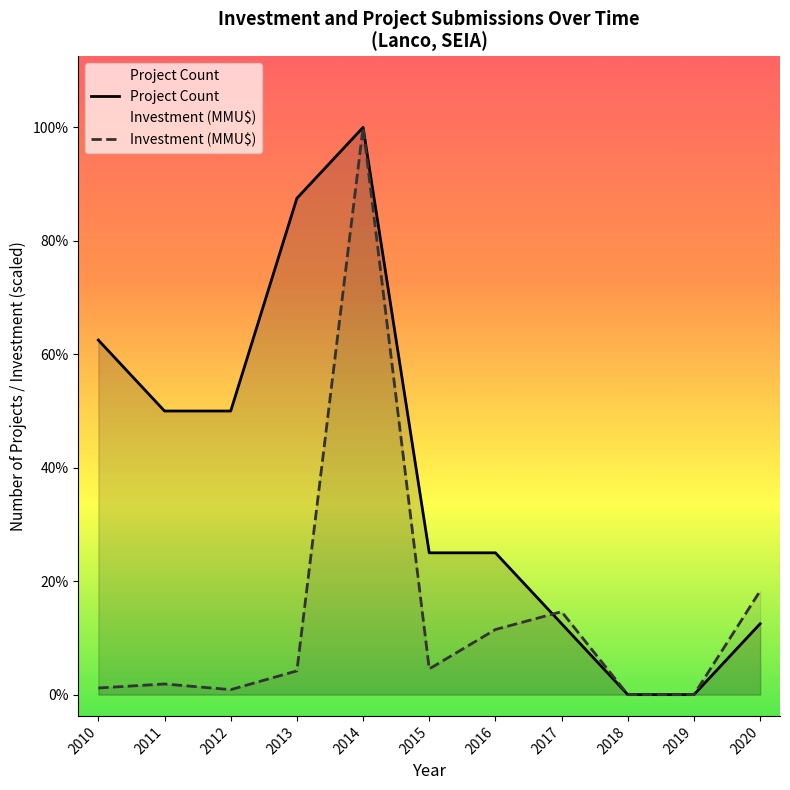

Where is Project Count nearest to the value 4?

2011